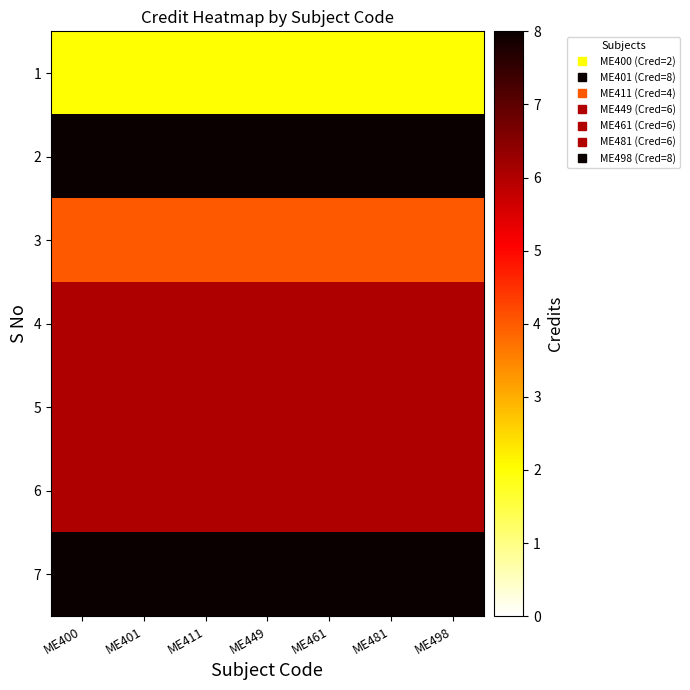

What is the greatest value displayed?

8